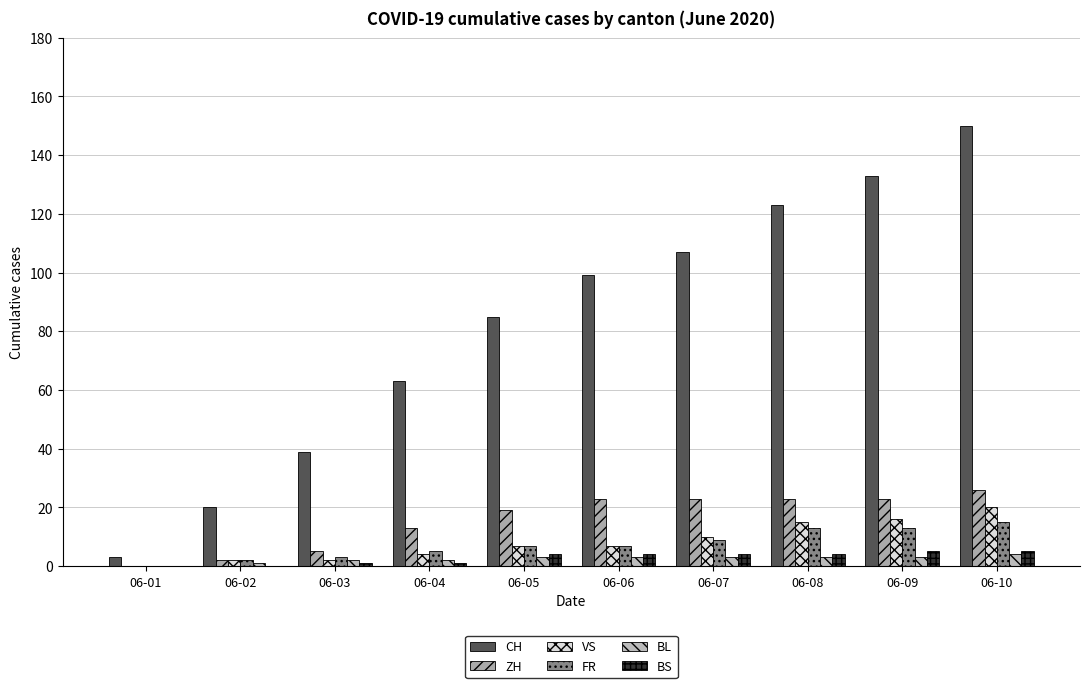

What are all the series names shown in the legend?

CH, ZH, VS, FR, BL, BS